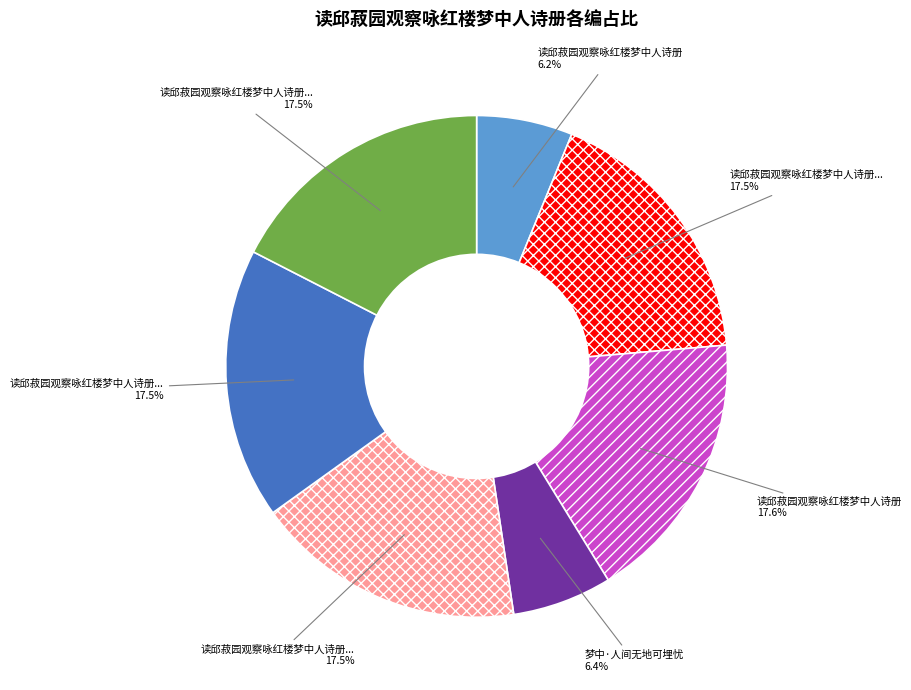

Is there any slice that represents more than half of the pie?

No